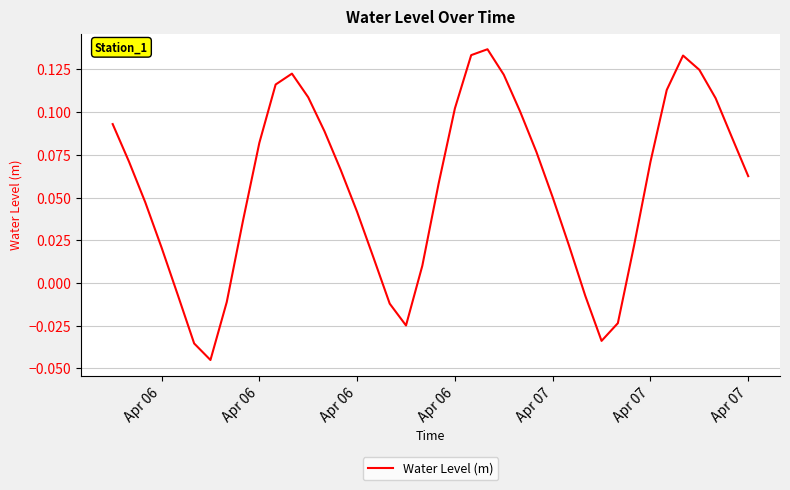

What is the value of the 11th point from the left?

0.1